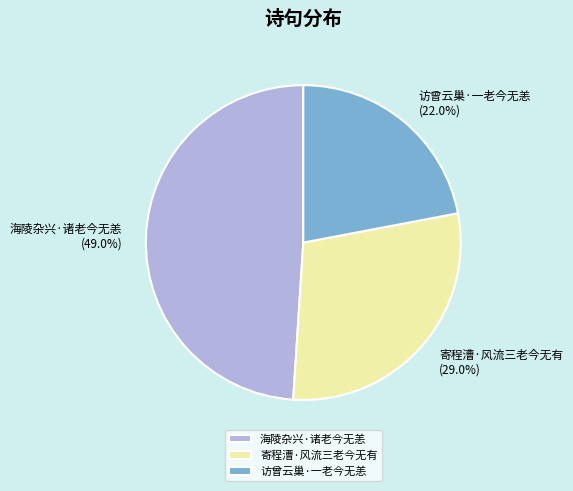

Is the sum of 访曾云巢·一老今无恙 and 海陵杂兴·诸老今无恙 greater than half?

Yes